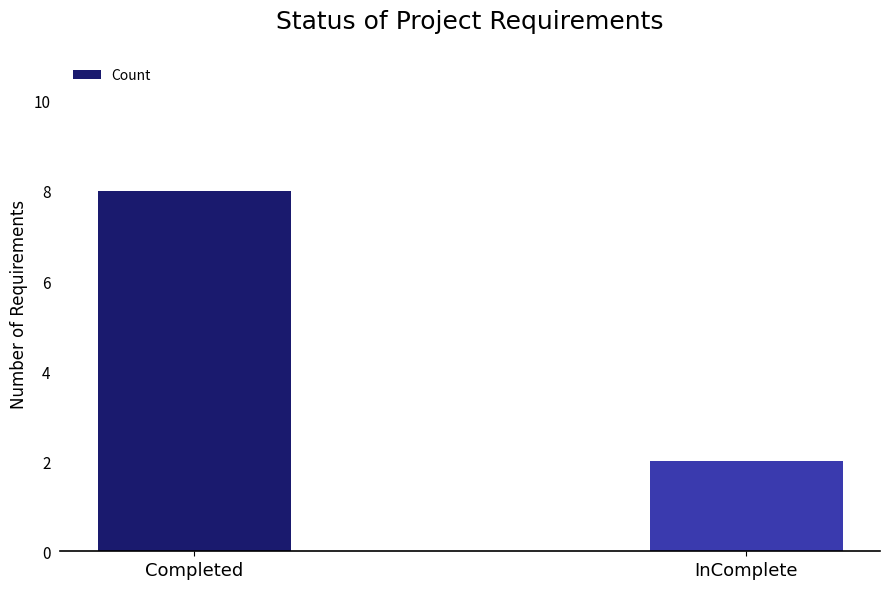

How many bars are there in total?

2